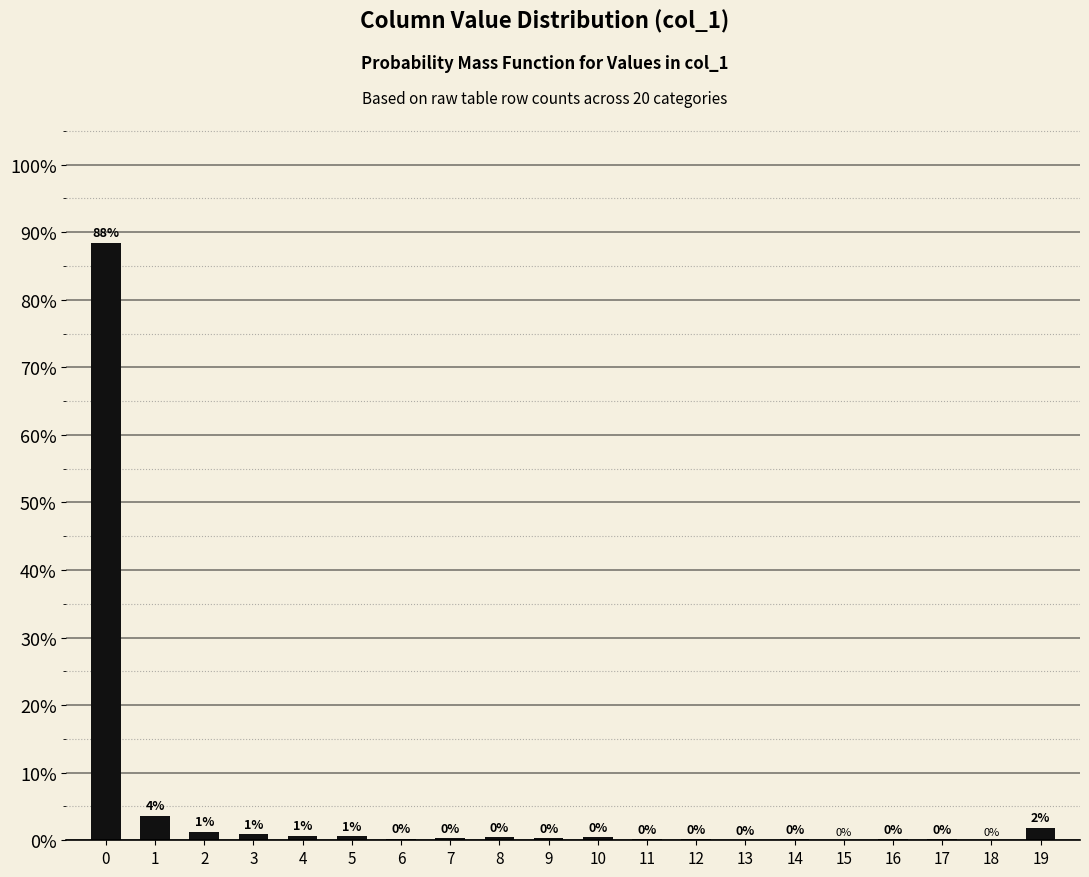

Does the chart contain stacked bars?

No